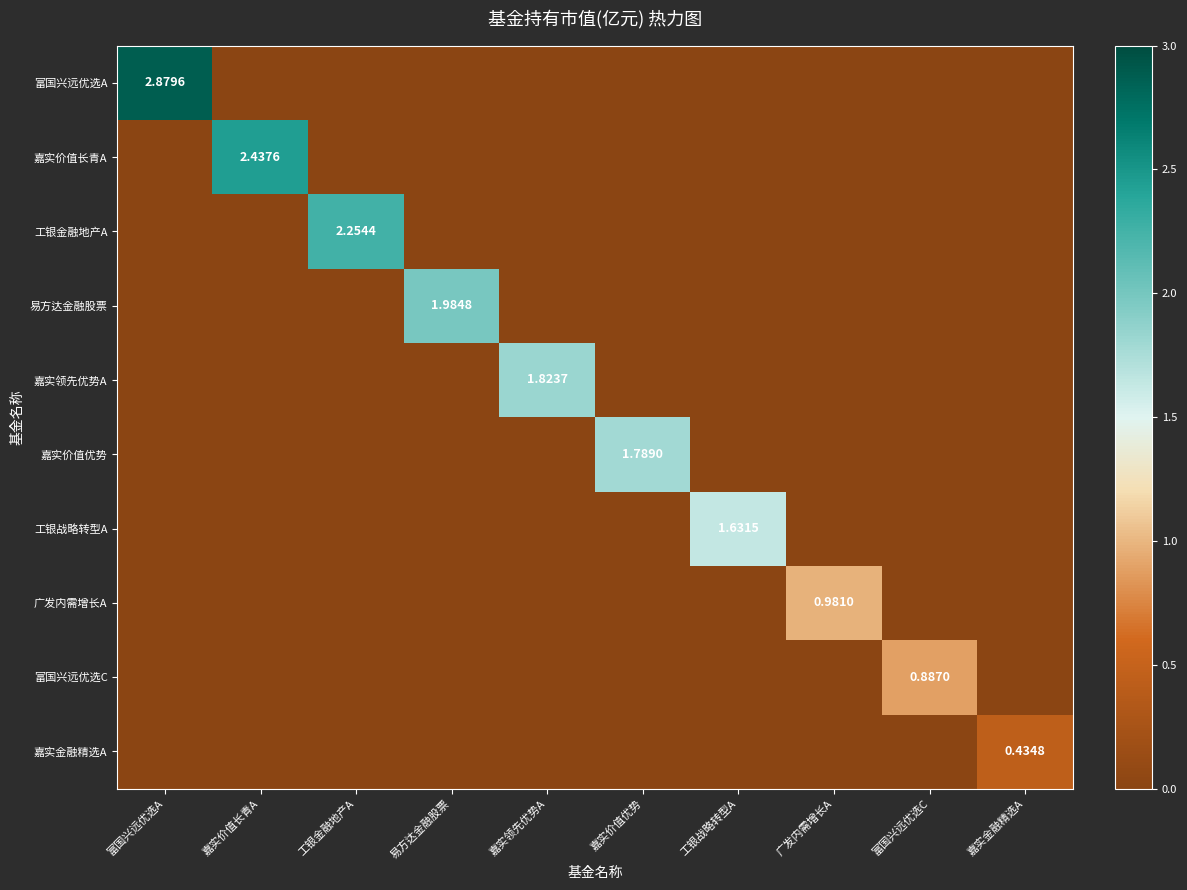

List the labels in order of 嘉实价值优势 value, largest first.

嘉实价值优势, 富国兴远优选A, 嘉实价值长青A, 工银金融地产A, 易方达金融股票, 嘉实领先优势A, 工银战略转型A, 广发内需增长A, 富国兴远优选C, 嘉实金融精选A